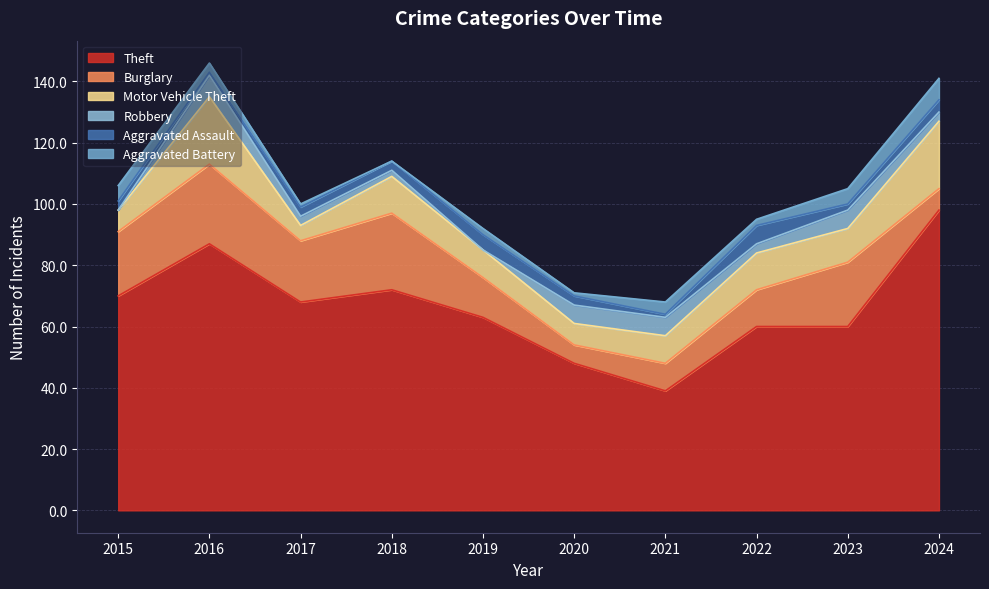

Reading left to right, transcribe all the data shown in this chart.

Theft: 2015=70	2016=87	2017=68	2018=72	2019=63	2020=48	2021=39	2022=60	2023=60	2024=98
Burglary: 2015=21	2016=26	2017=20	2018=25	2019=13	2020=6	2021=9	2022=12	2023=21	2024=7
Motor Vehicle Theft: 2015=7	2016=22	2017=5	2018=12	2019=9	2020=7	2021=9	2022=12	2023=11	2024=22
Robbery: 2015=0	2016=7	2017=3	2018=2	2019=0	2020=6	2021=6	2022=3	2023=6	2024=3
Aggravated Assault: 2015=3	2016=1	2017=3	2018=3	2019=5	2020=3	2021=1	2022=6	2023=2	2024=4
Aggravated Battery: 2015=5	2016=3	2017=1	2018=0	2019=2	2020=1	2021=4	2022=2	2023=5	2024=7